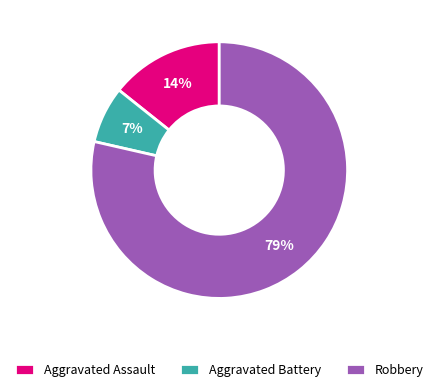

To the nearest percent, what portion does Aggravated Battery represent?

7%